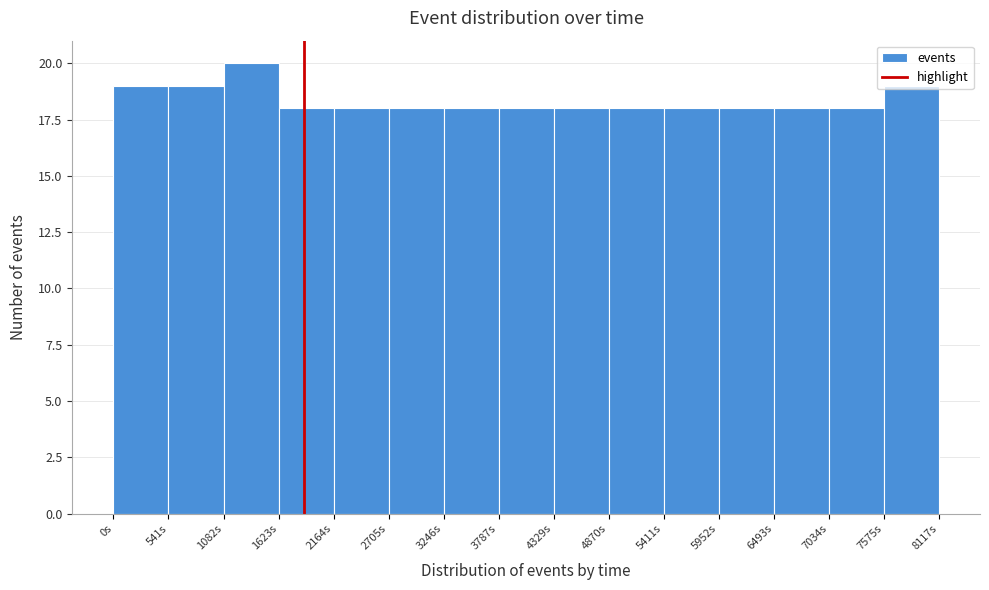

What is the height of the bar covering 4900 to 5400 on the x-axis? Neither the bar edges nor the heights are printed on the chart, so give them approximately, as read against the axes.

18